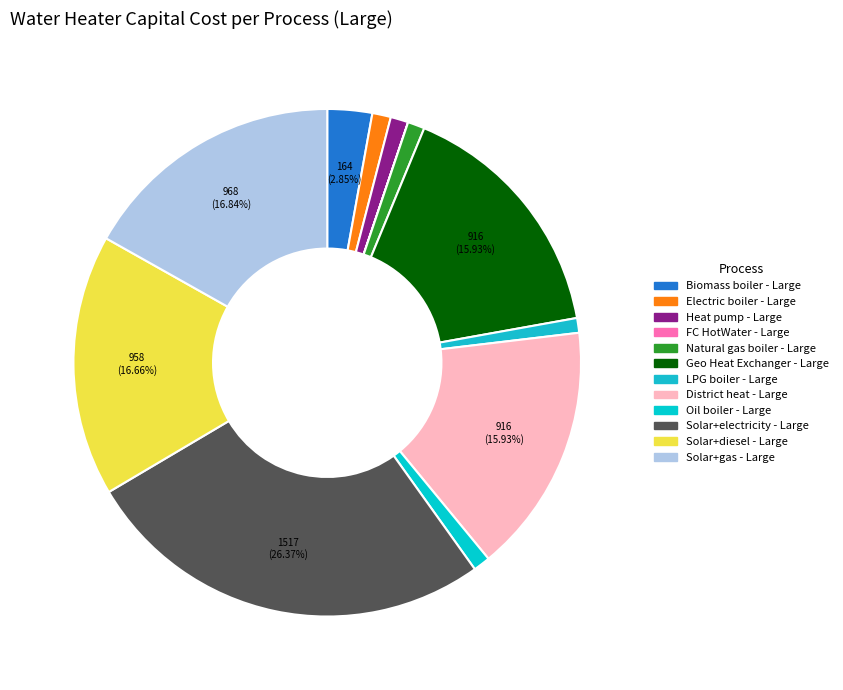

To the nearest percent, what is the average slice percentage?

8%